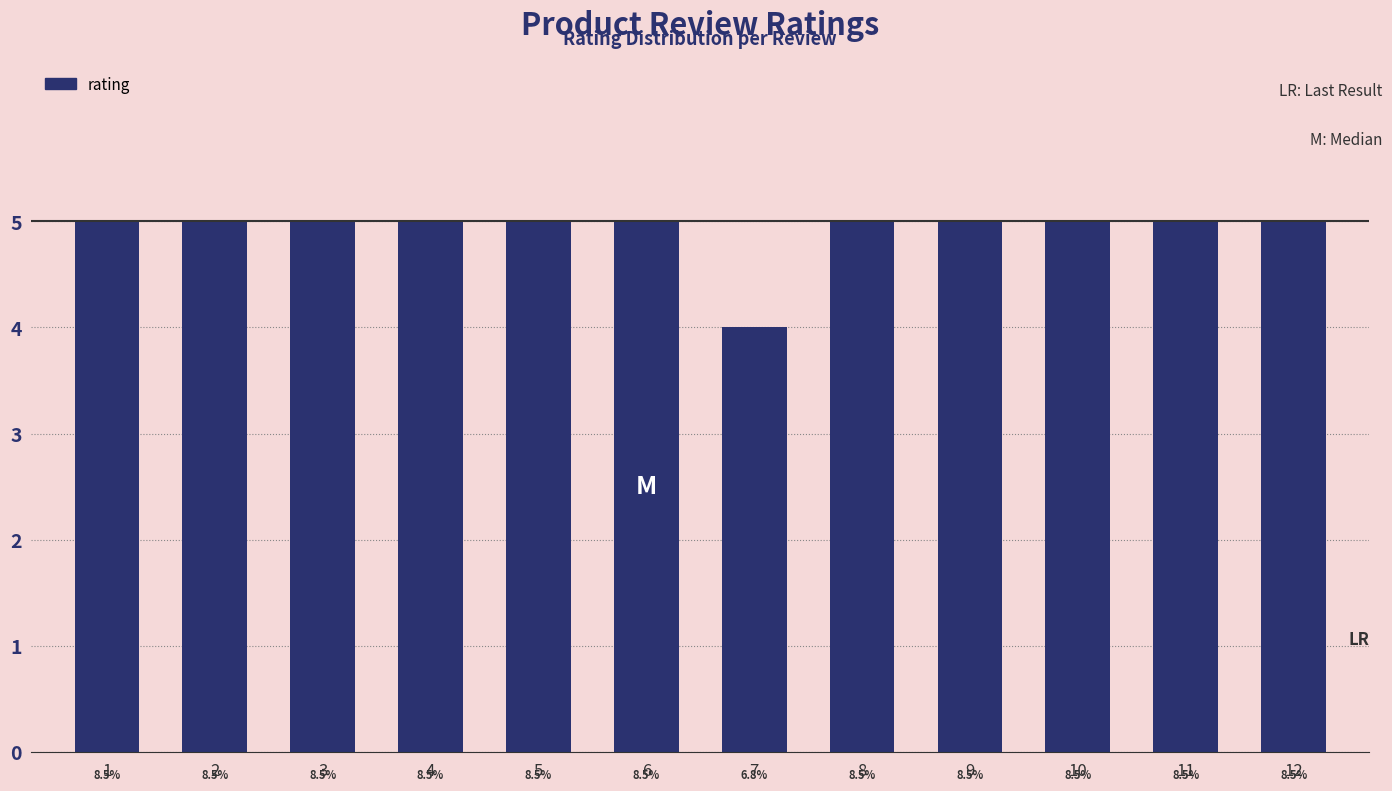

Is it true that the value at 3 is 2?

False